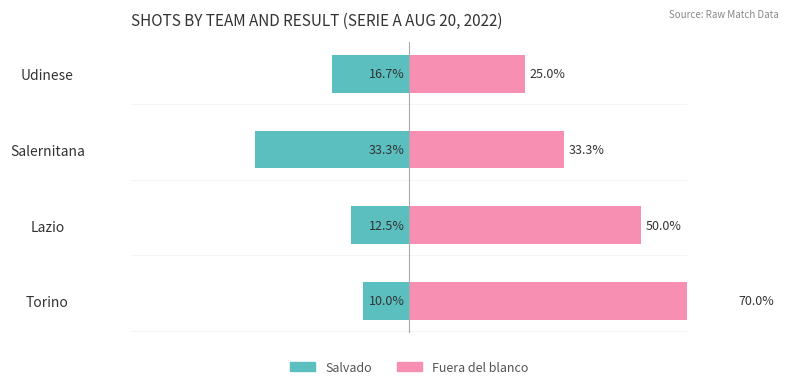

What is the value of the Salvado bar at the 4th from the left?

-16.7